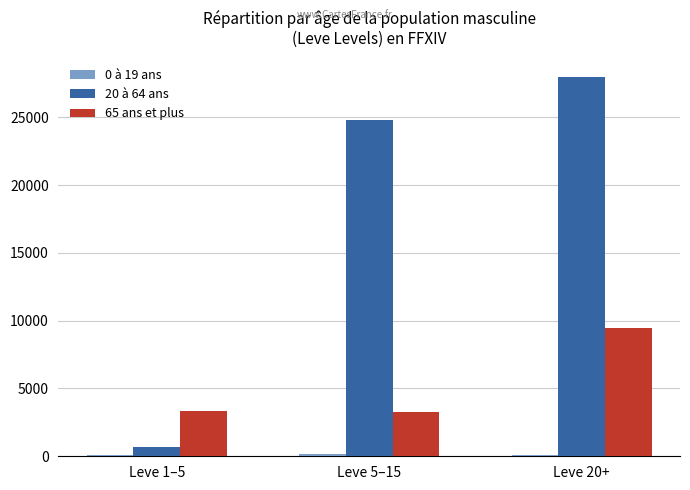

Rank the categories by 20 à 64 ans value from lowest to highest.

Leve 1–5, Leve 5–15, Leve 20+